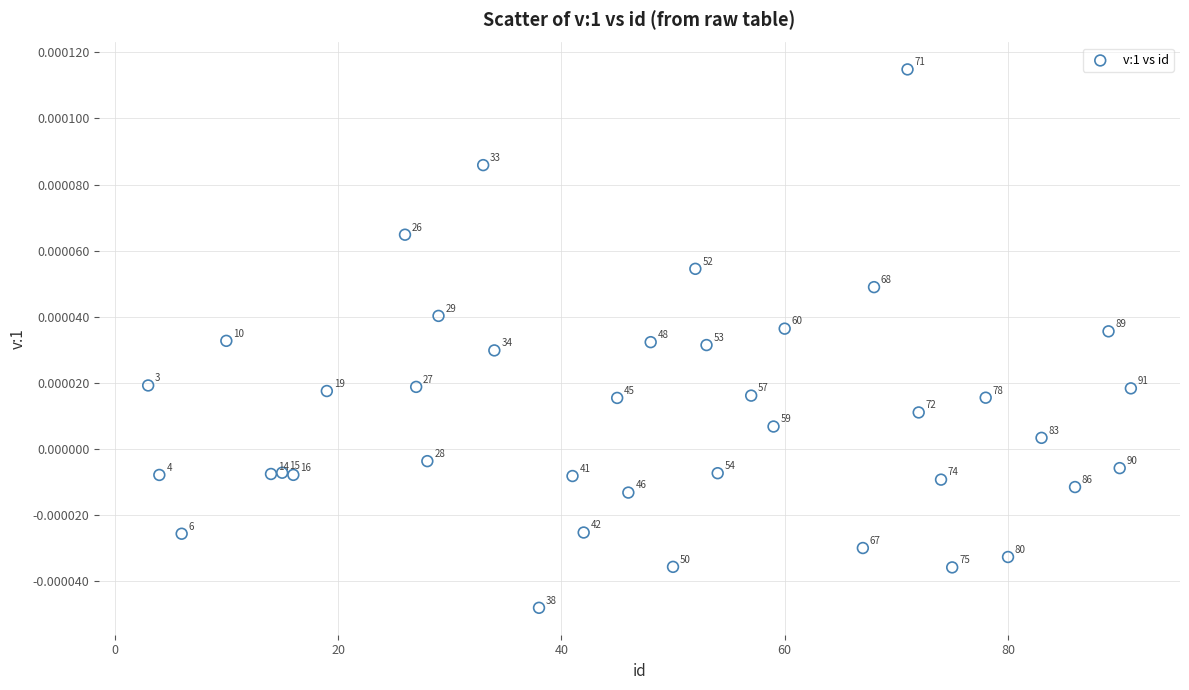

Count the number of points in this scatter plot.

40